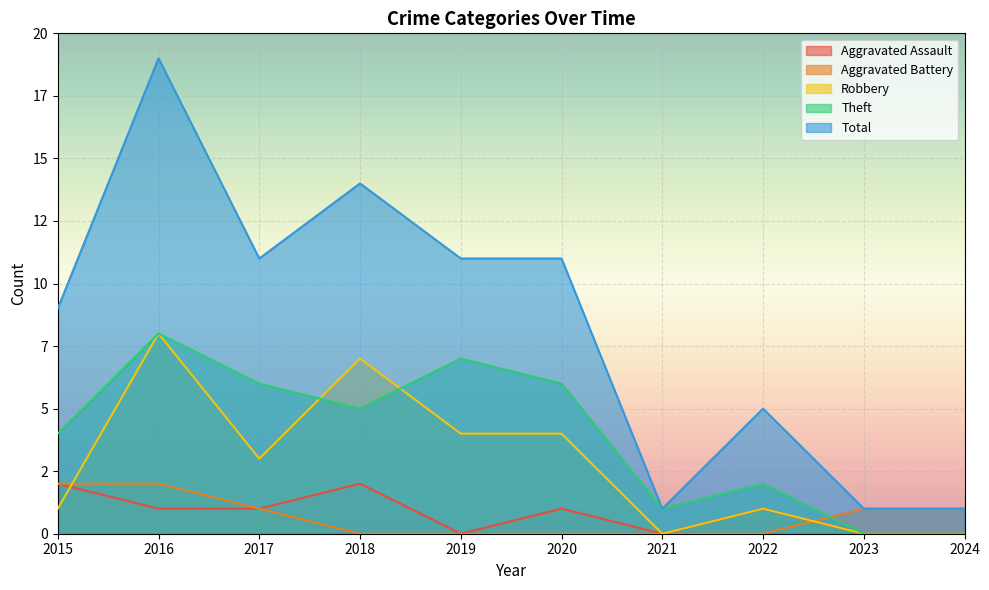

True or false: Total and Theft intersect in this chart.

False